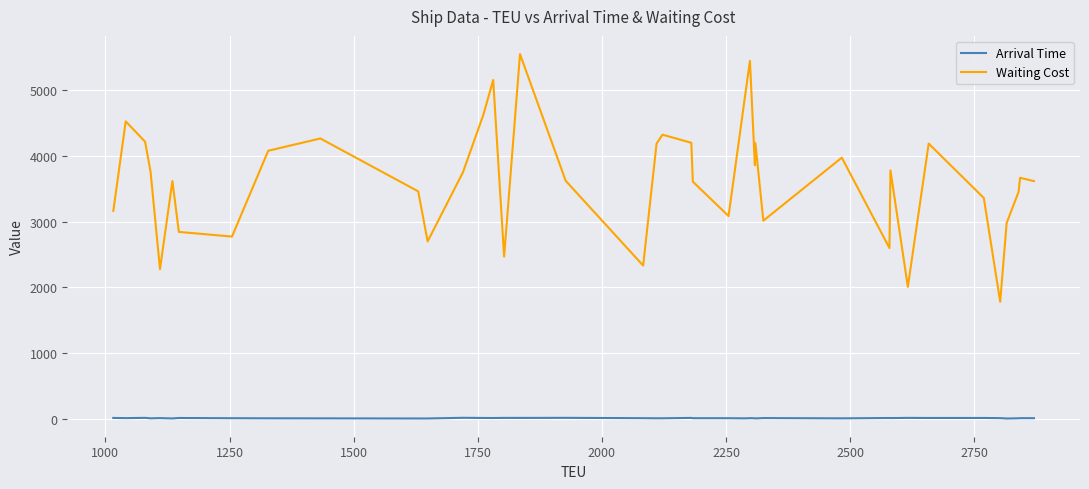

What is the greatest value displayed?

5554.0